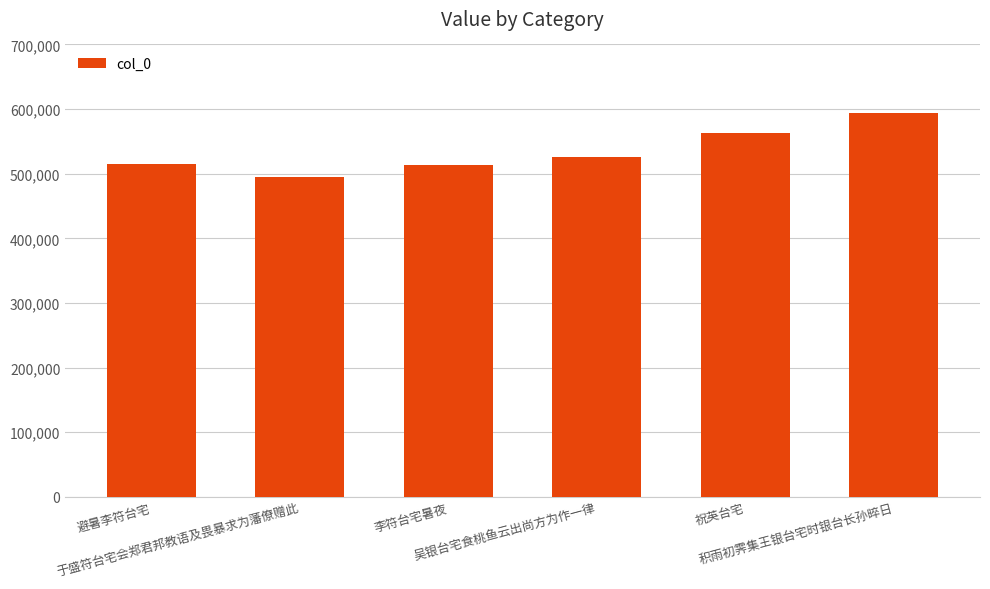

What value does the data have at 避暑李符台宅?

514678